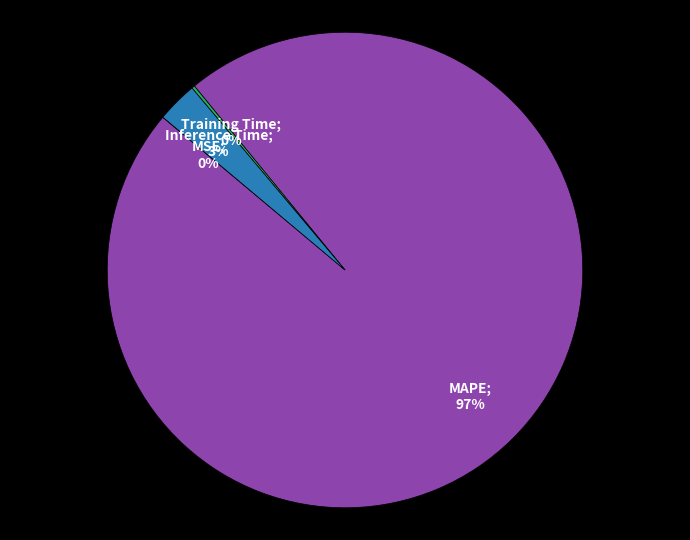

Is there any slice that represents more than half of the pie?

Yes